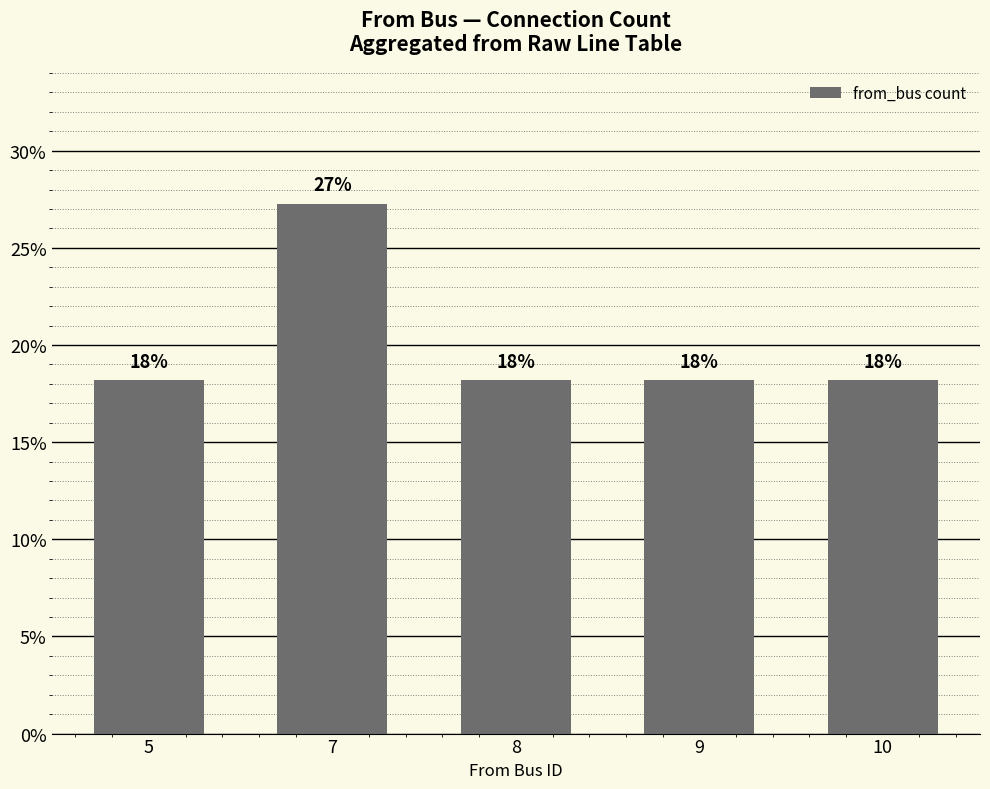

What is the value of the 3rd bar from the left?

18.2